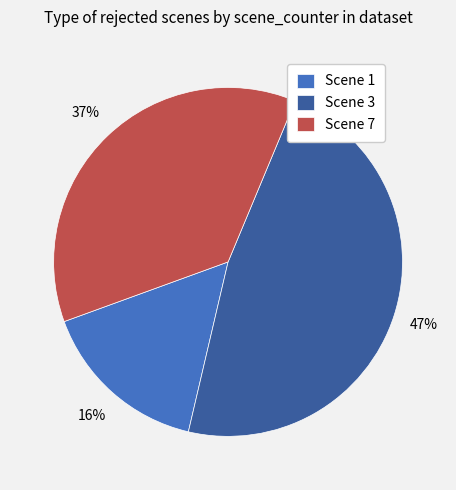

Is there any slice that represents more than half of the pie?

No